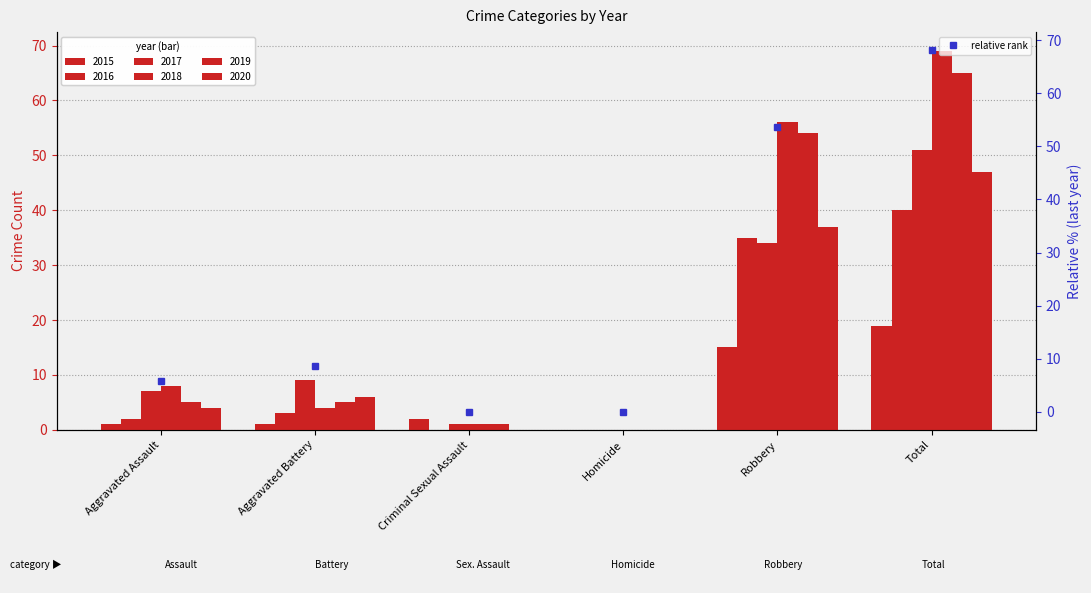

List the labels in order of value, largest first.

Total, Robbery, Aggravated Battery, Aggravated Assault, Criminal Sexual Assault, Homicide